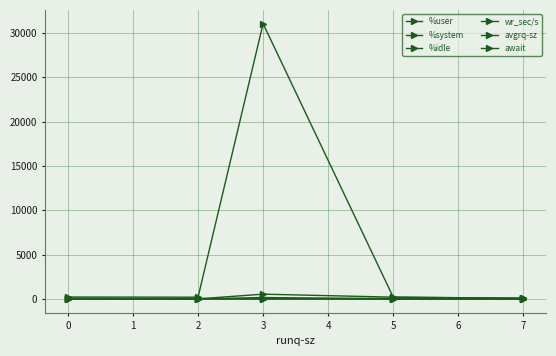

How many data points in wr_sec/s are above 211?

3